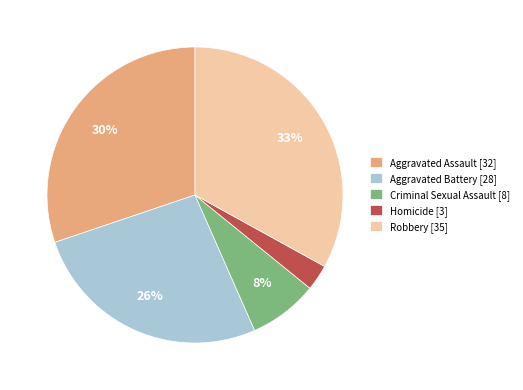

What percentage is the Robbery slice, to the nearest percent?

33%